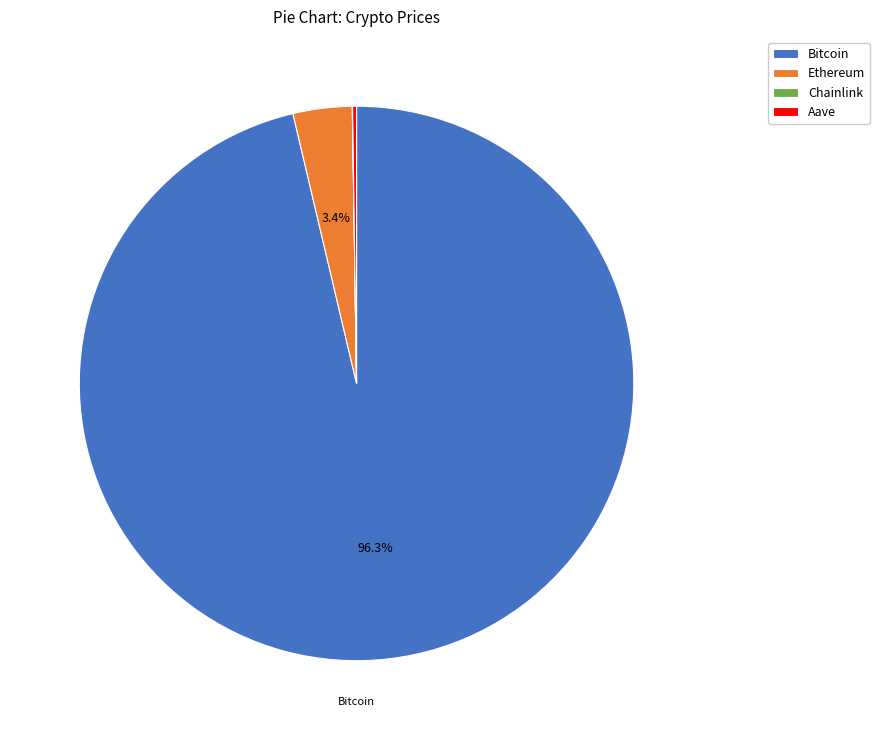

To the nearest percent, what percentage of the pie is Ethereum?

3%